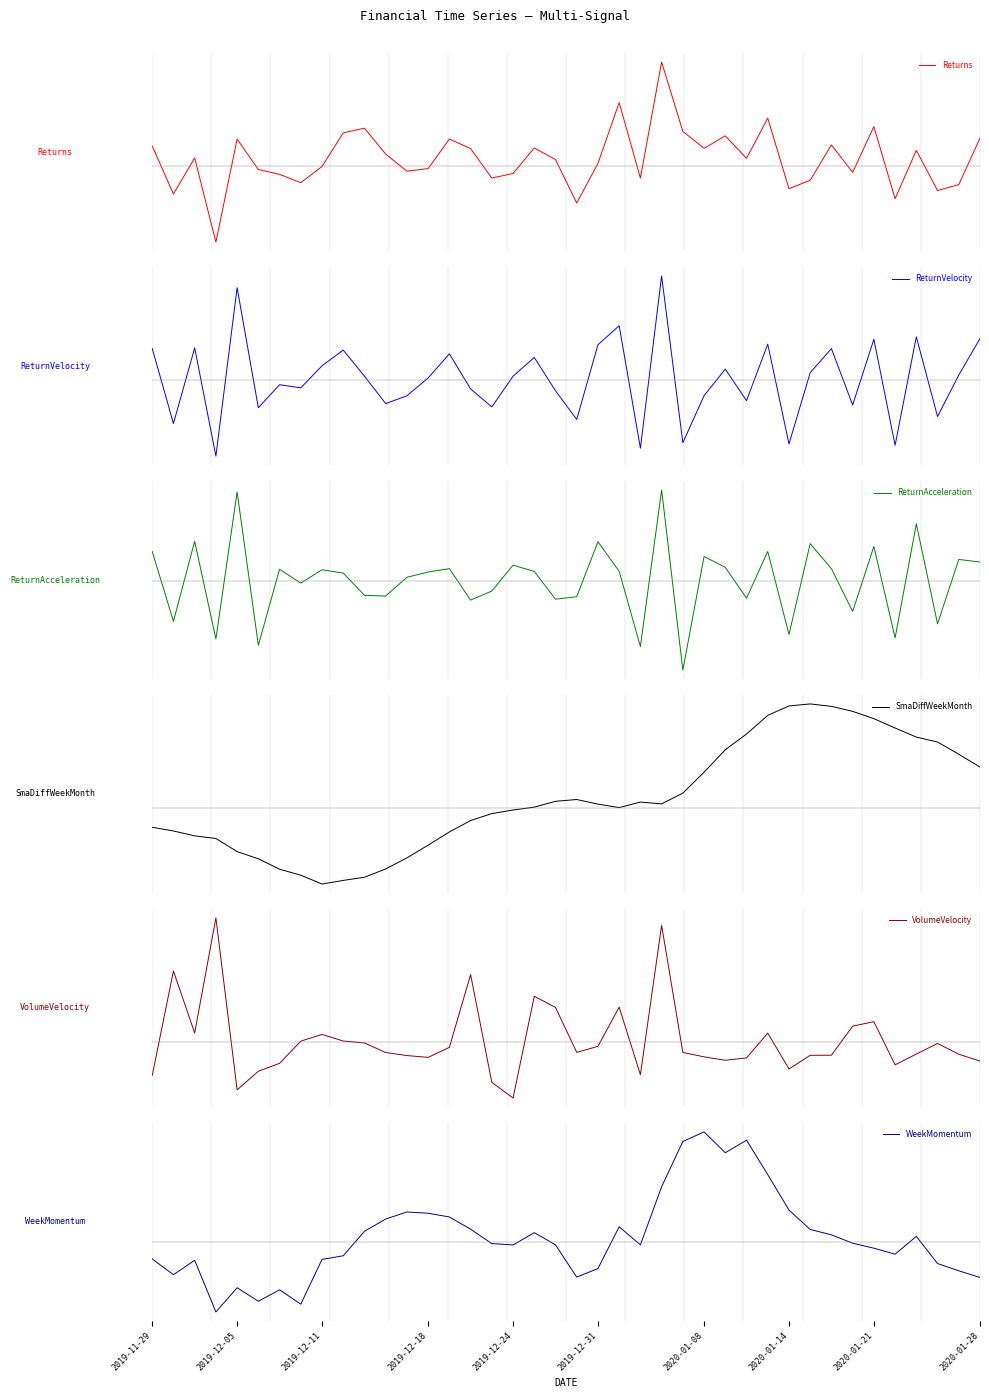

What are all the series names shown in the legend?

Returns, ReturnVelocity, ReturnAcceleration, SmaDiffWeekMonth, VolumeVelocity, WeekMomentum